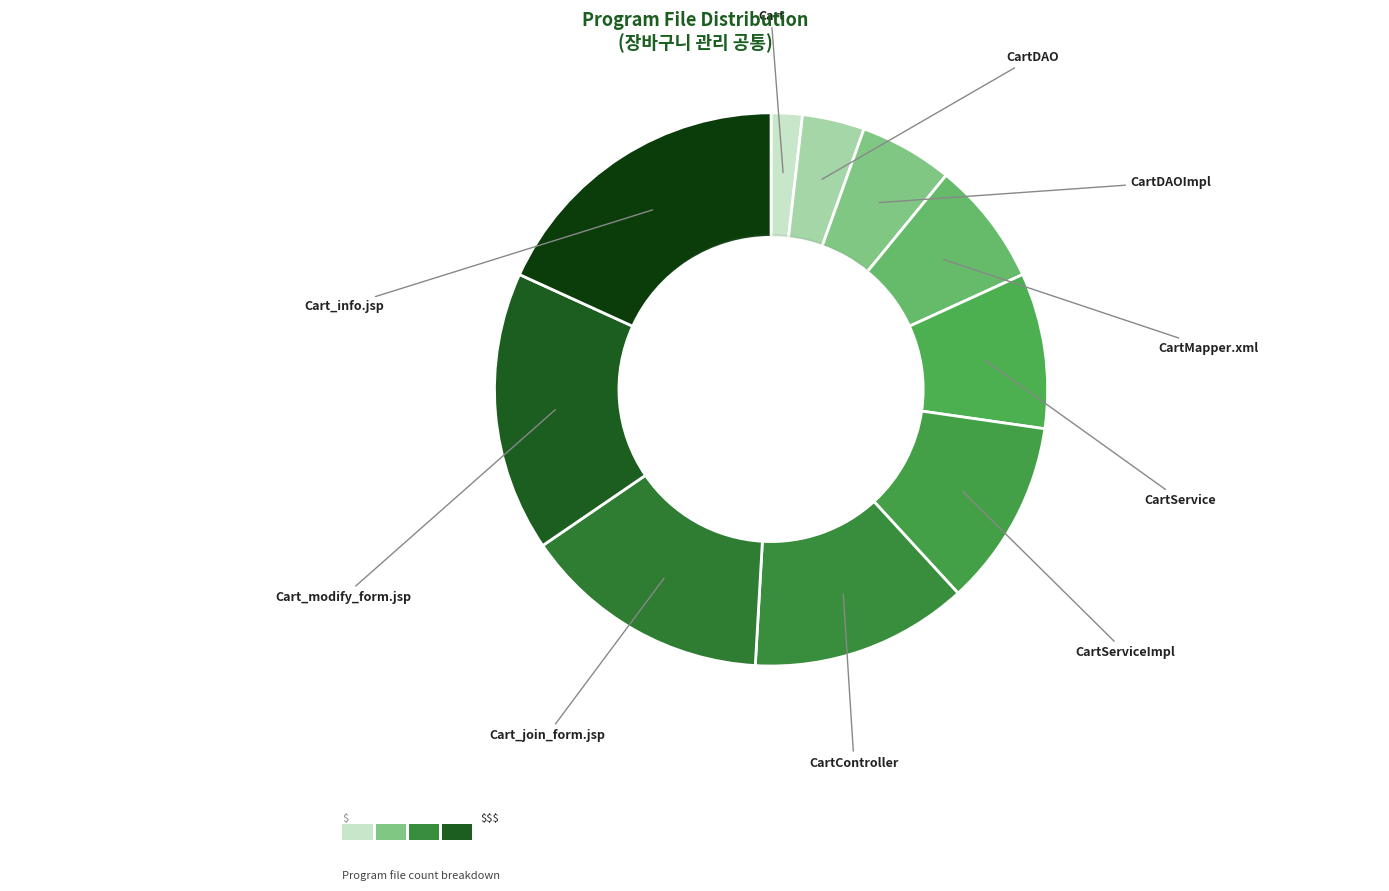

To the nearest percent, what is the combined percentage of Cart_modify_form.jsp and CartDAO?

20%